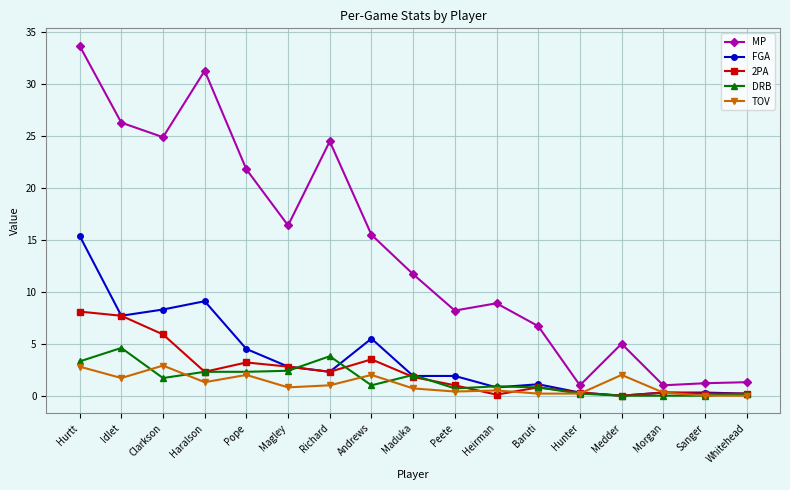

Rank the series by their maximum value, from lowest to highest.

TOV, DRB, 2PA, FGA, MP